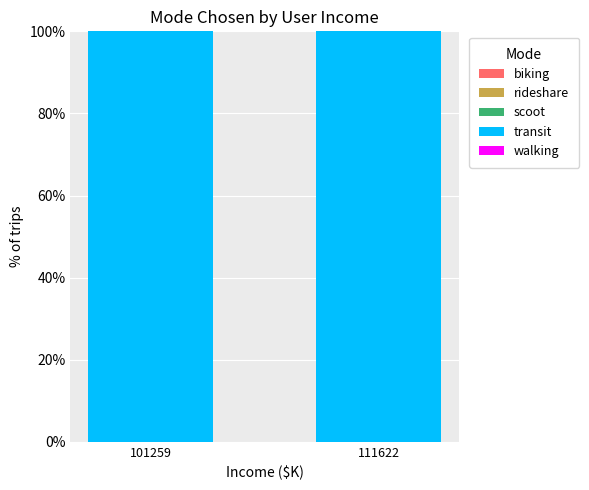

True or false: biking has a value of 0.0 at 111622.

False